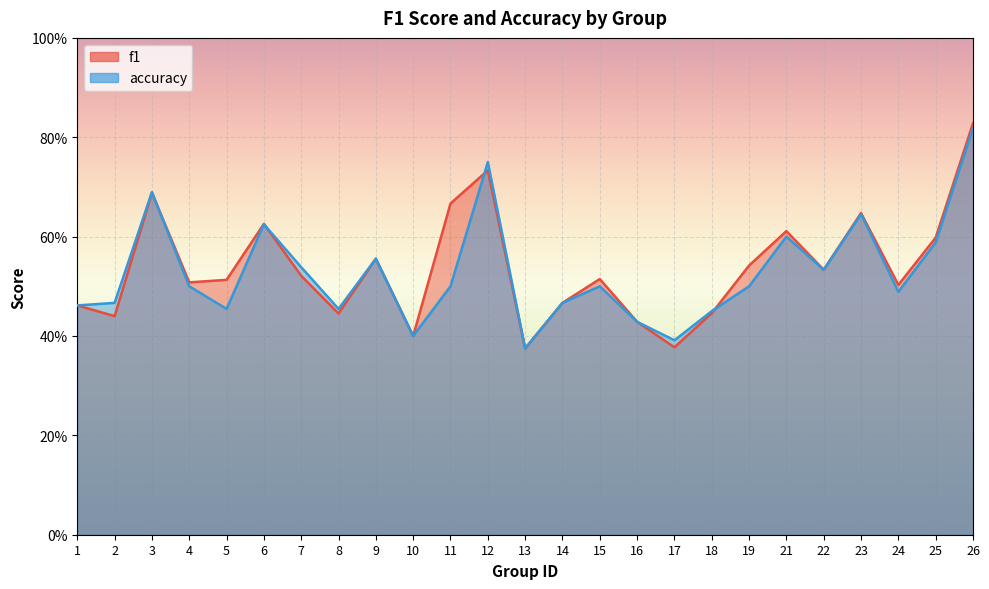

The value of f1 at 2 is 0.4. True or false?

True